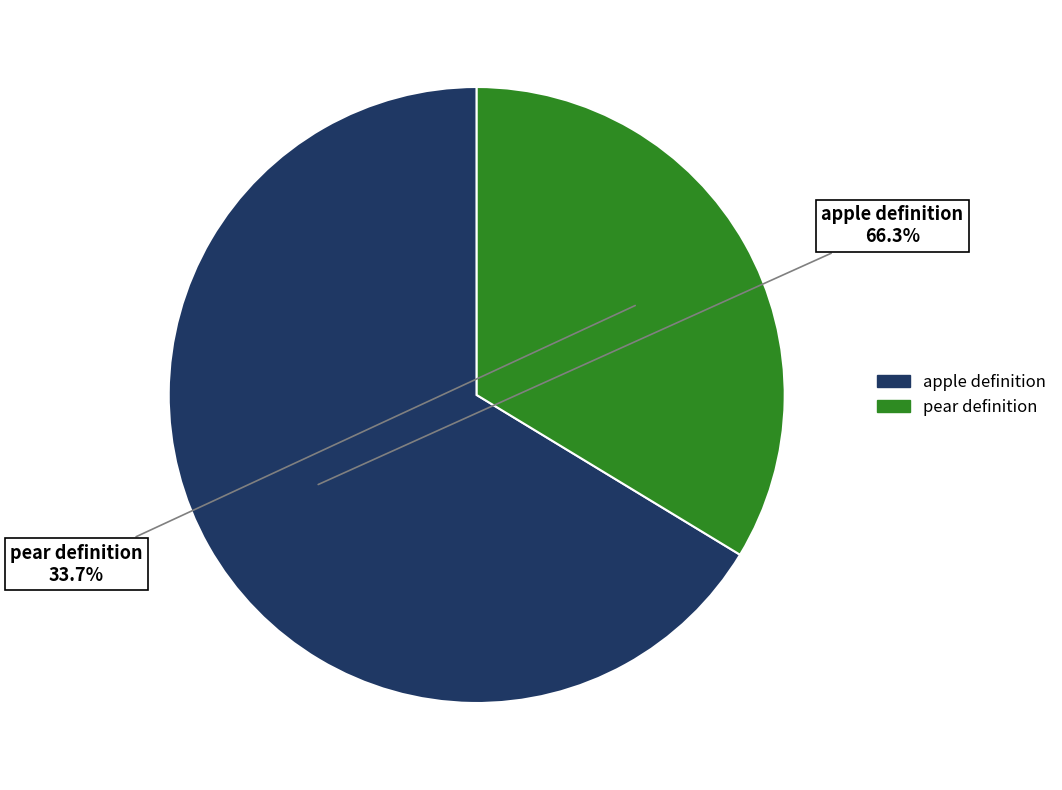

How many slices are in this pie chart?

2